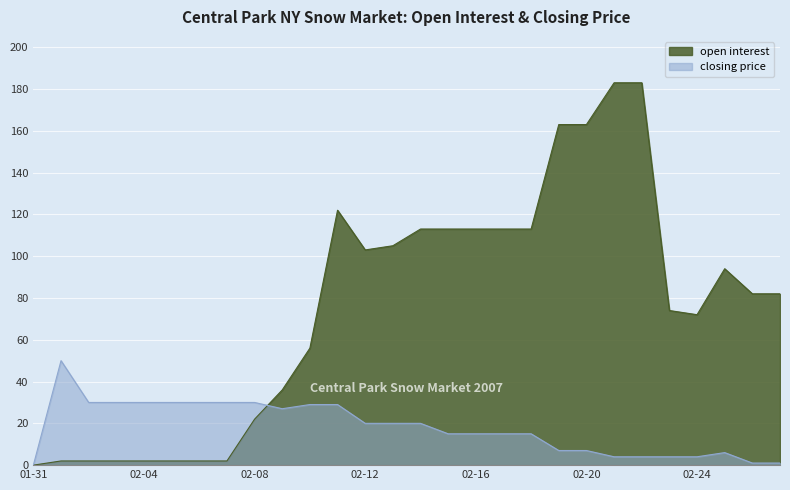

Rank the series by their maximum value, from lowest to highest.

closing price, open interest